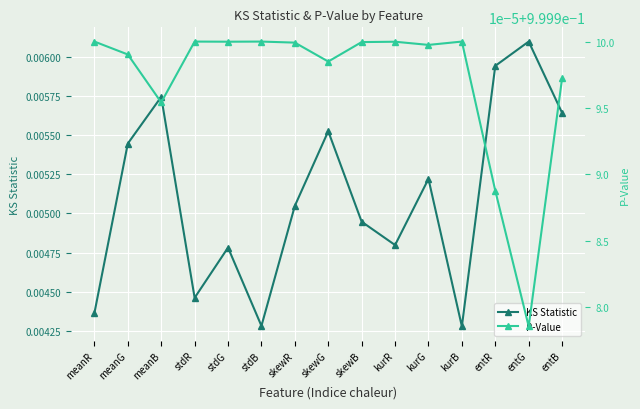

Reading right to left, extract all data points from this chart.

KS Statistic: entB=0.0	entG=0.0	entR=0.0	kurB=0.0	kurG=0.0	kurR=0.0	skewB=0.0	skewG=0.0	skewR=0.0	stdB=0.0	stdG=0.0	stdR=0.0	meanB=0.0	meanG=0.0	meanR=0.0
P-Value: entB=1.0	entG=1.0	entR=1.0	kurB=1.0	kurG=1.0	kurR=1.0	skewB=1.0	skewG=1.0	skewR=1.0	stdB=1.0	stdG=1.0	stdR=1.0	meanB=1.0	meanG=1.0	meanR=1.0